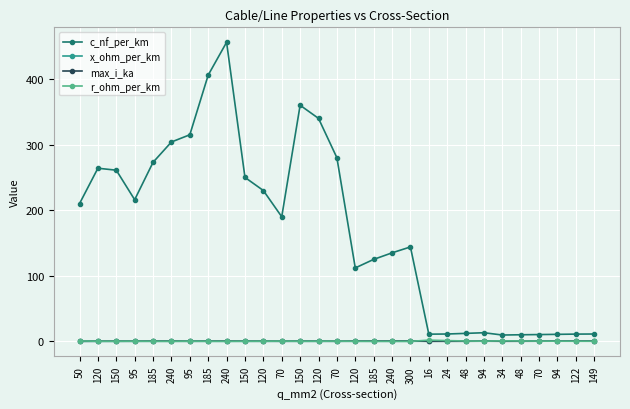

True or false: max_i_ka and c_nf_per_km intersect in this chart.

False